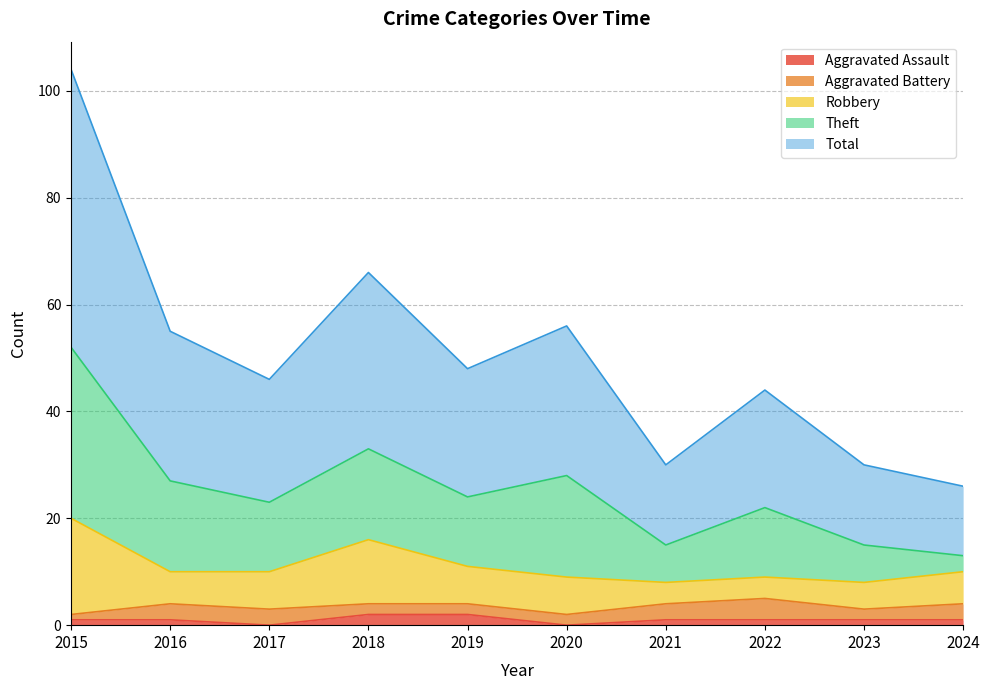

How many lines are shown in the chart?

5